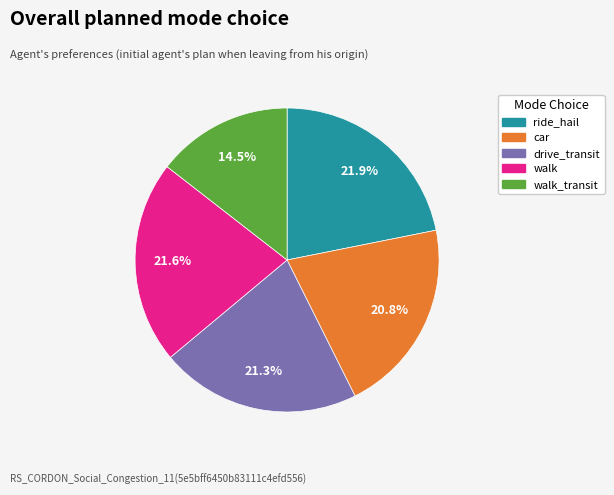

What is the ratio of the value at walk to the value at car?

1.0